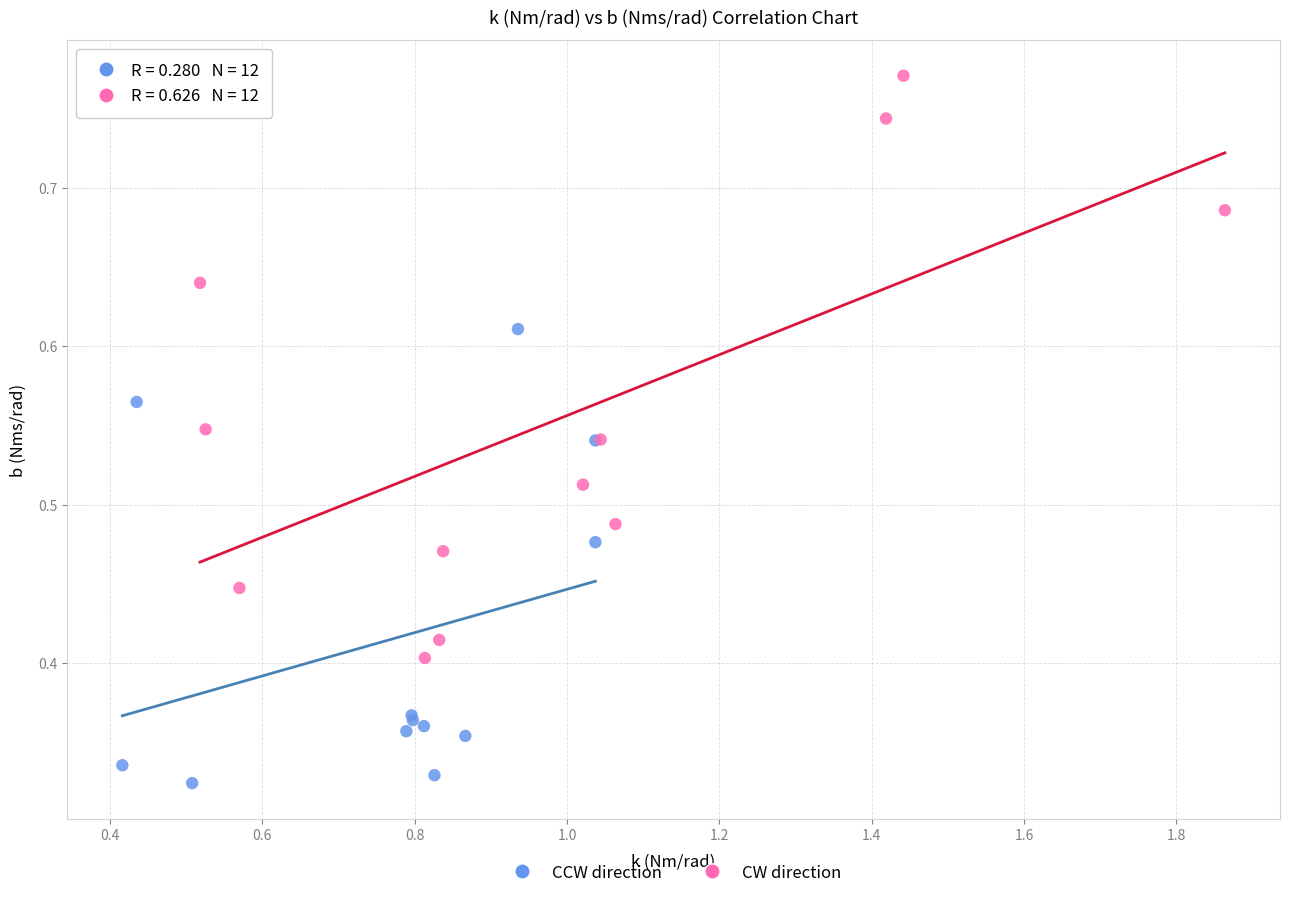

Which series reaches the maximum Y coordinate?

CW direction